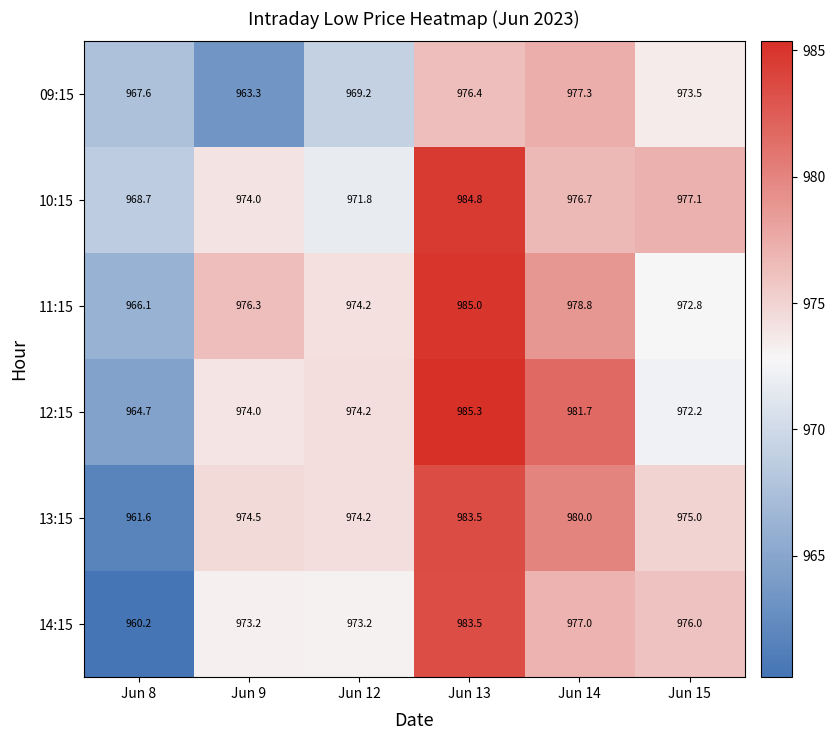

What is the total value across all series at Jun 12?

5836.8